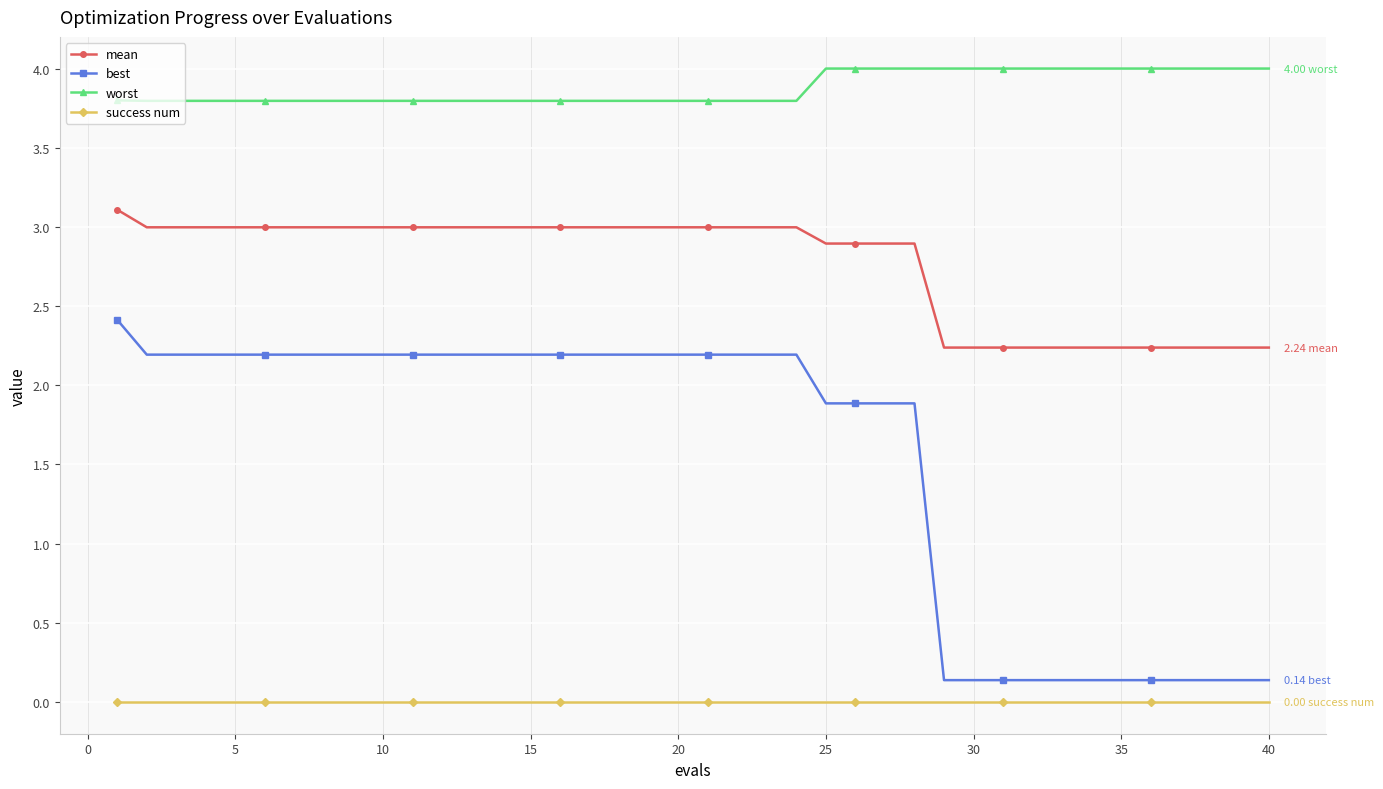

True or false: success num and mean cross at least once.

False